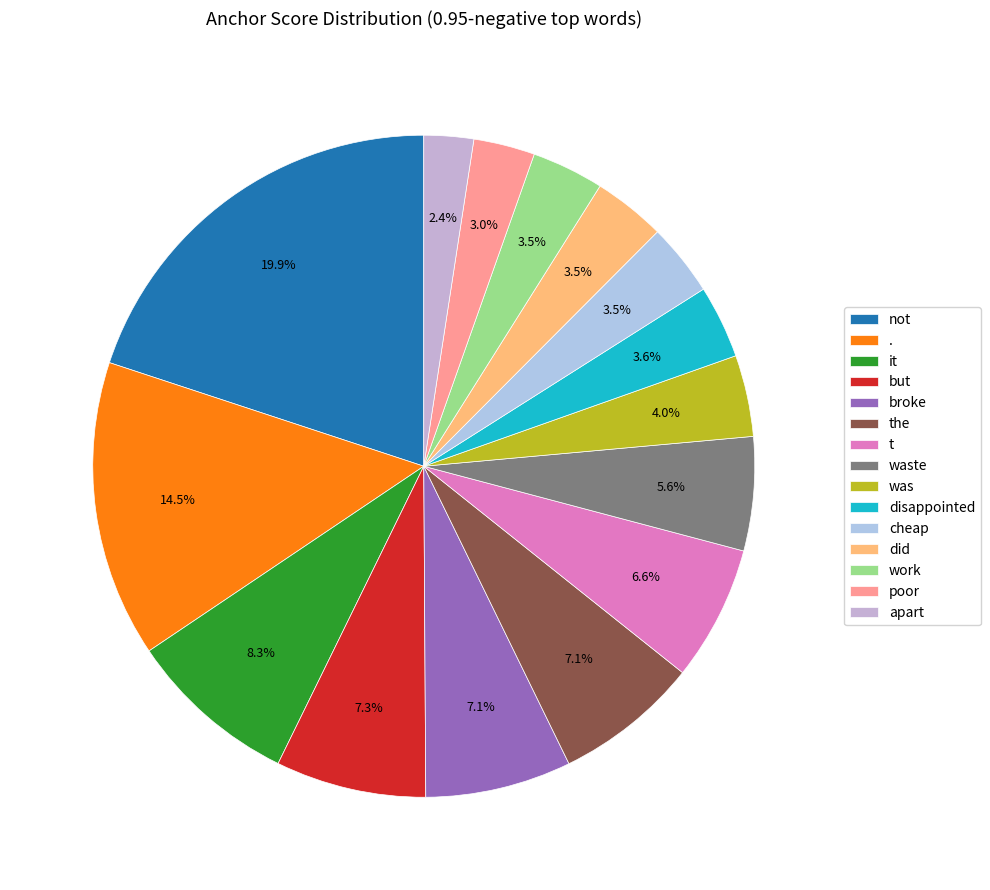

Which category has the smallest portion of the pie?

apart